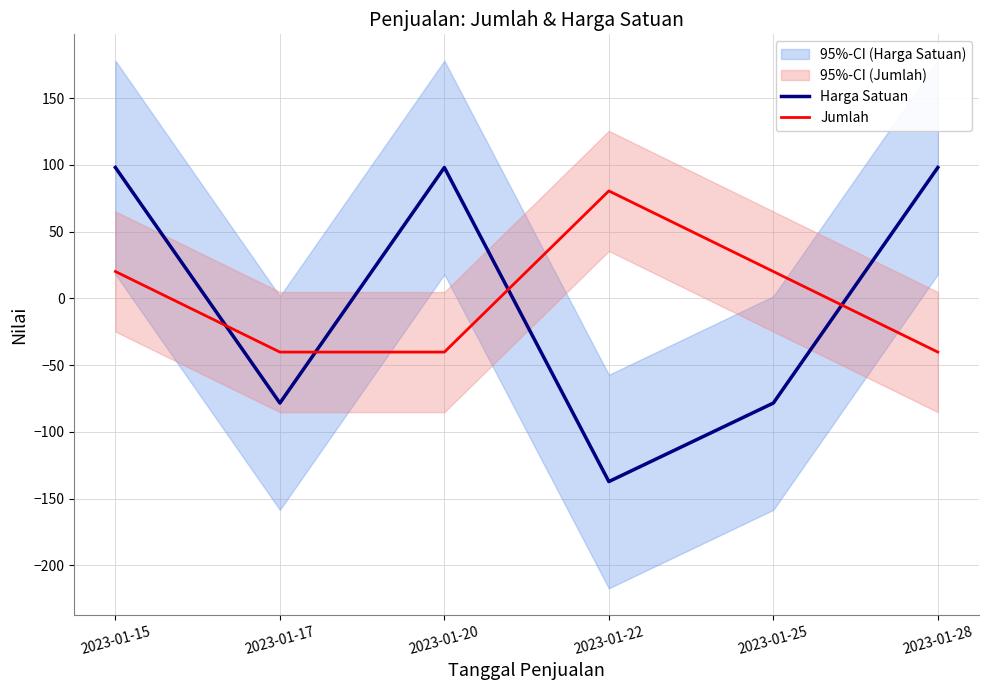

Reading left to right, extract all data points from this chart.

Harga Satuan: 98.1	-78.4	98.1	-137.3	-78.4	98.1
Jumlah: 20.1	-40.2	-40.2	80.5	20.1	-40.2